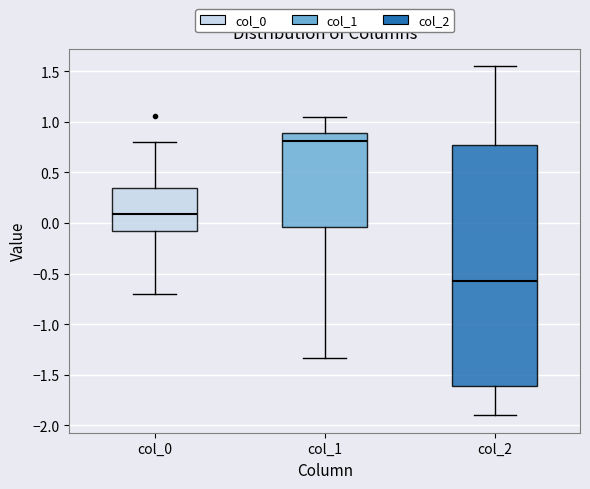

Reading left to right, read every box against the y-axis: the position of its median line, the range the box covers, and the ends of its whiskers. The values are not printed on the chart, so give them approximately, as read against the axis.

col_0: median 0.10, box -0.10 to 0.35, whiskers -0.70 to 0.80
col_1: median 0.80, box -0.05 to 0.90, whiskers -1.35 to 1.05
col_2: median -0.60, box -1.60 to 0.75, whiskers -1.90 to 1.55